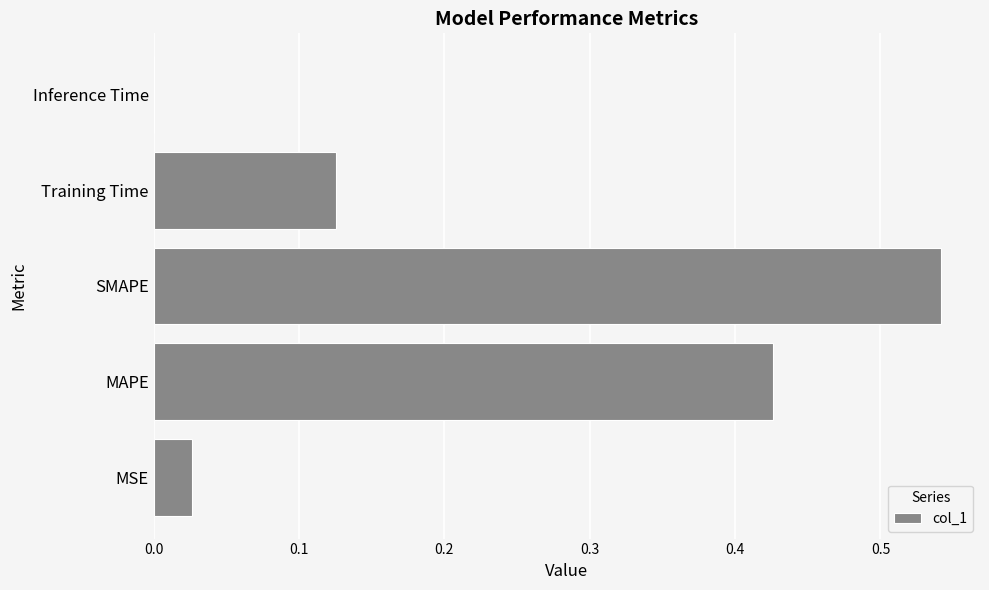

Are the bars grouped side by side (vs. stacked)?

No